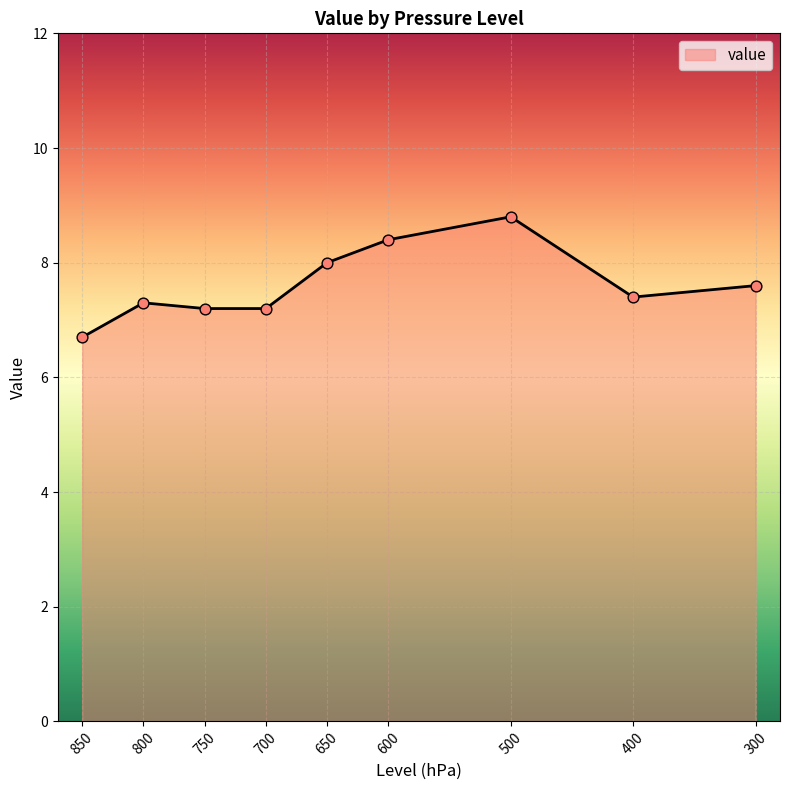

Approximately how many times larger is the value at 850 compared to 650?

0.8